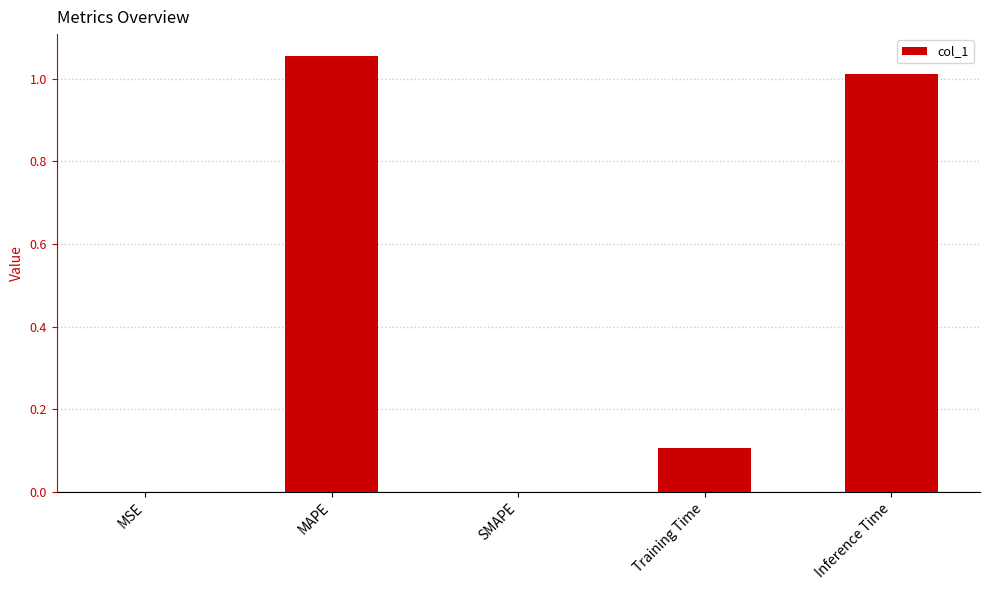

Between Training Time and MAPE, which is larger?

MAPE